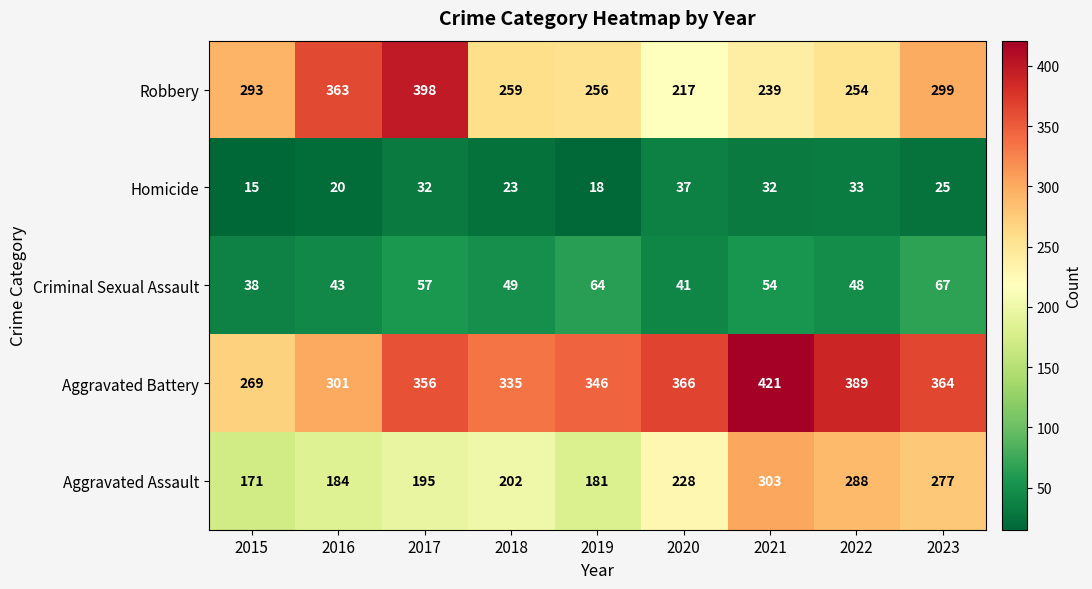

At which category is the sum across all series the highest?

2021